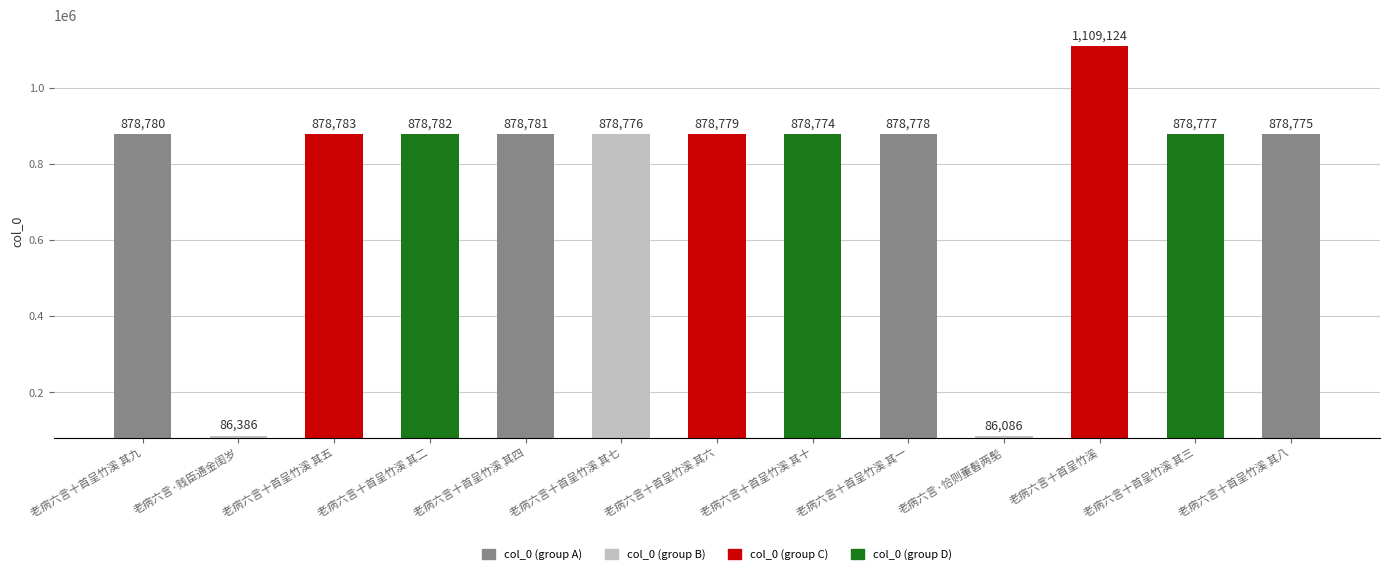

What is the smallest value displayed?

86086